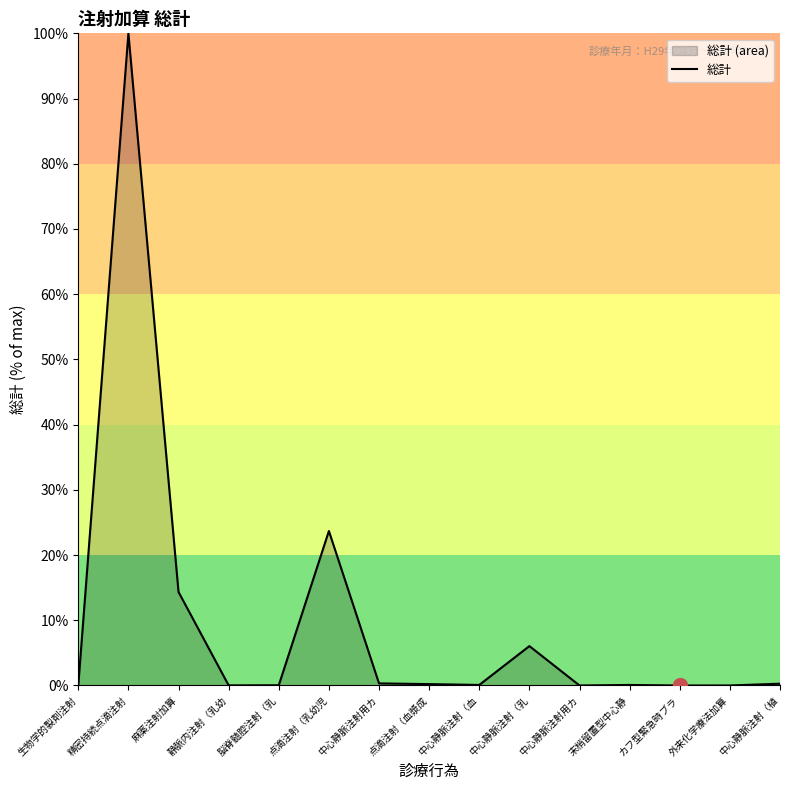

List the labels in order of value, smallest first.

カフ型緊急時ブラ, 中心静脈注射用カ, 外来化学療法加算, 静脈内注射（乳幼, 生物学的製剤注射, 脳脊髄腔注射（乳, 末梢留置型中心静, 中心静脈注射（血, 点滴注射（血漿成, 中心静脈注射（植, 中心静脈注射用カ, 中心静脈注射（乳, 麻薬注射加算, 点滴注射（乳幼児, 精密持続点滴注射